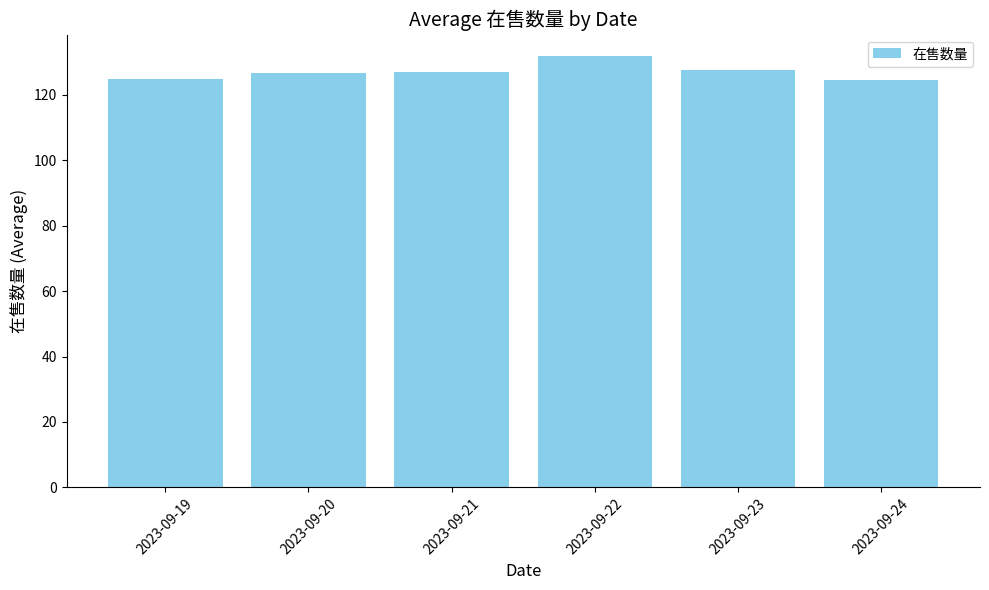

Which category has the highest value across all series?

2023-09-22